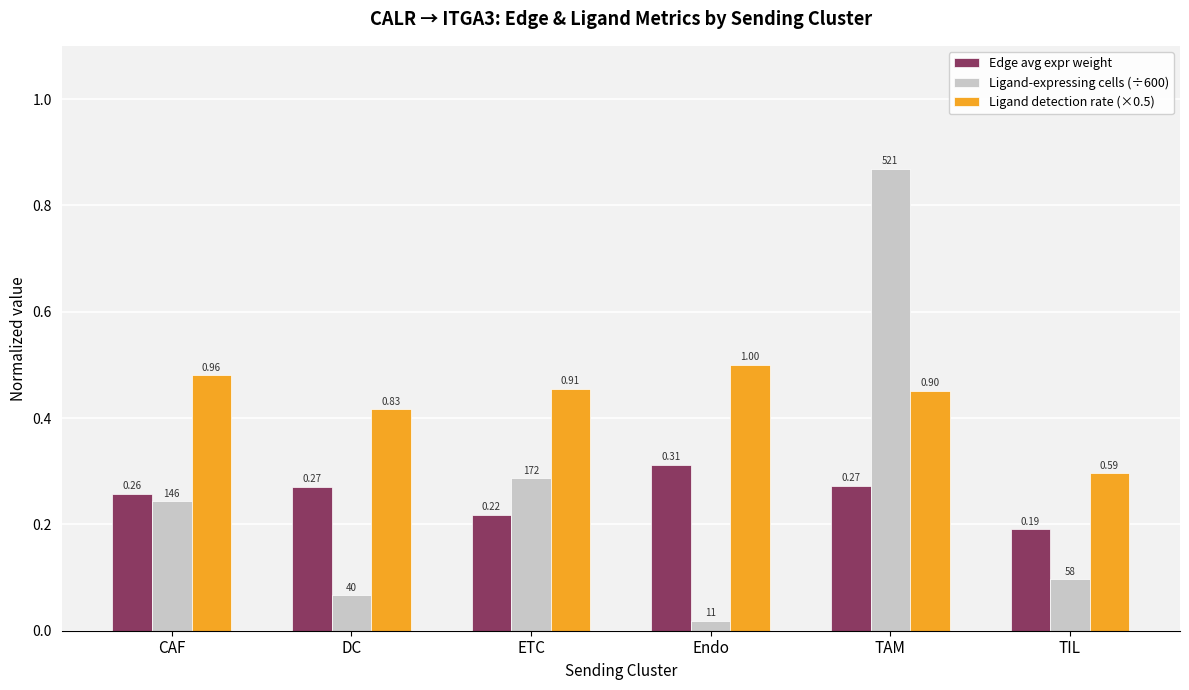

Which series changed the most between Endo and TAM?

Ligand-expressing cells (÷600)